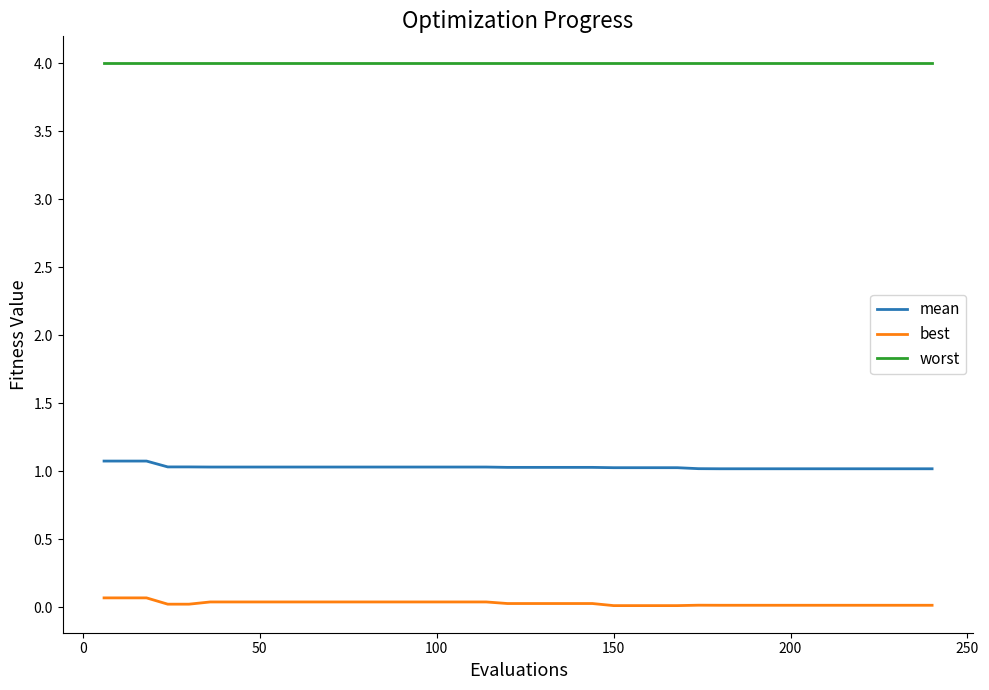

What is the greatest value displayed?

4.0